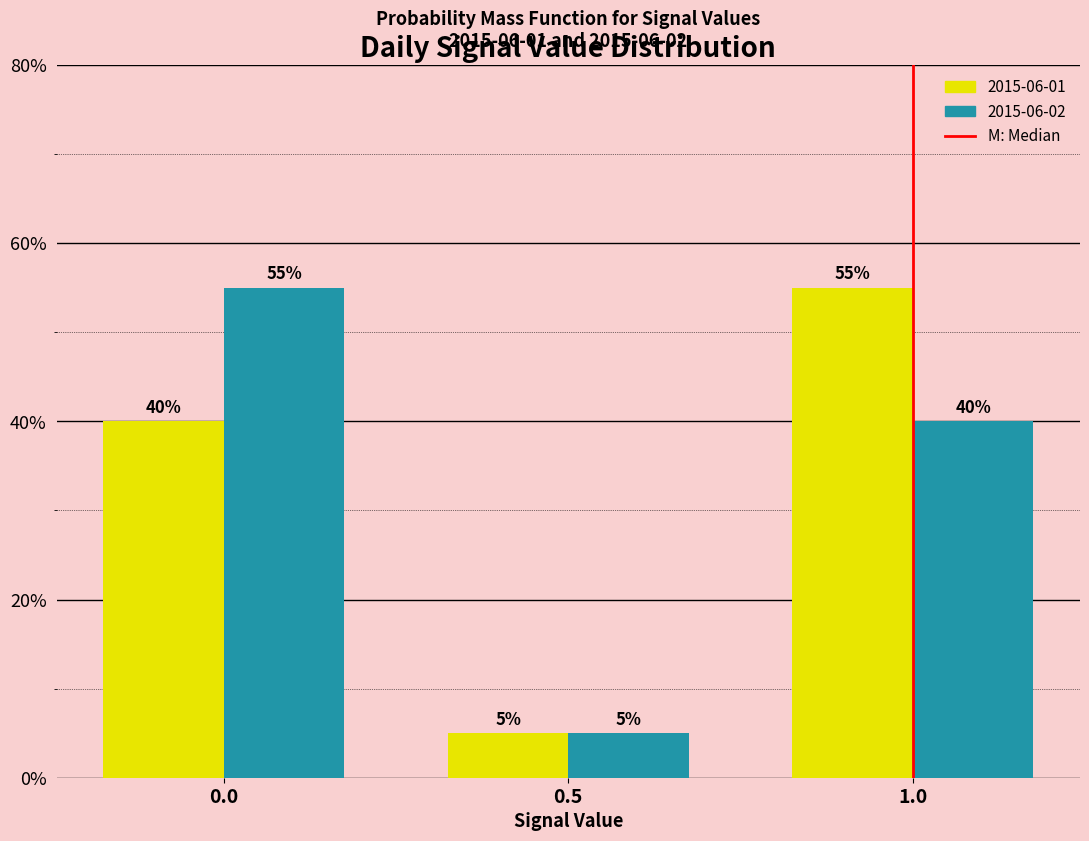

Reading left to right, what are all the values shown in this chart?

2015-06-01: 40.0	5.0	55.0
2015-06-02: 55.0	5.0	40.0